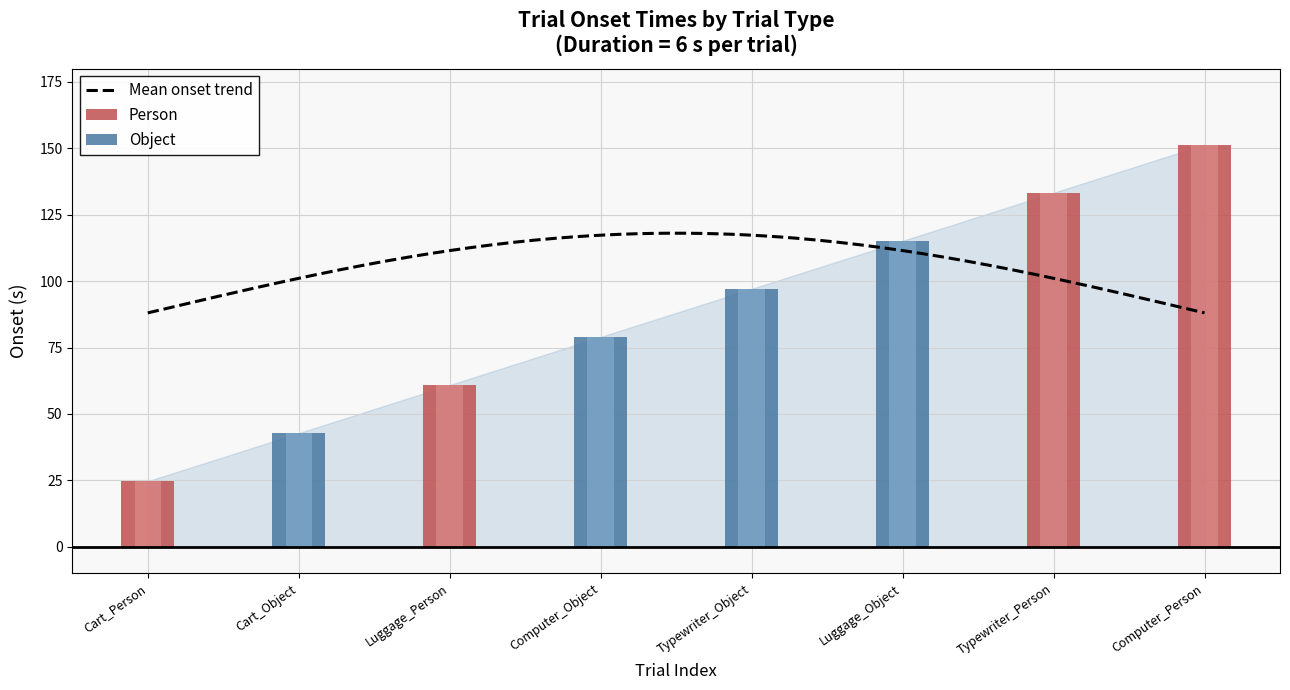

Which series has the widest spread of values?

Person